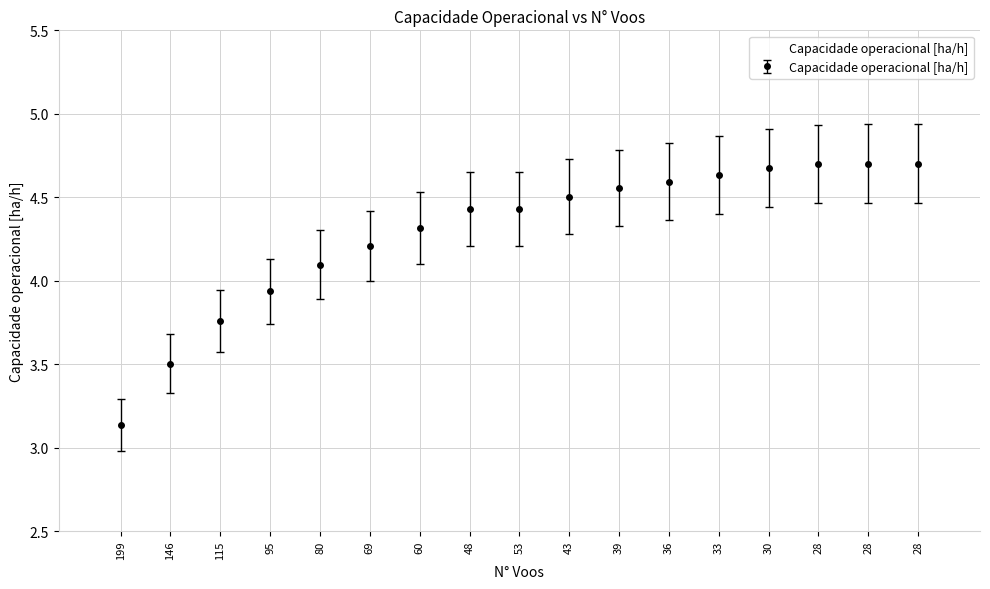

What is the smallest value displayed?

3.1